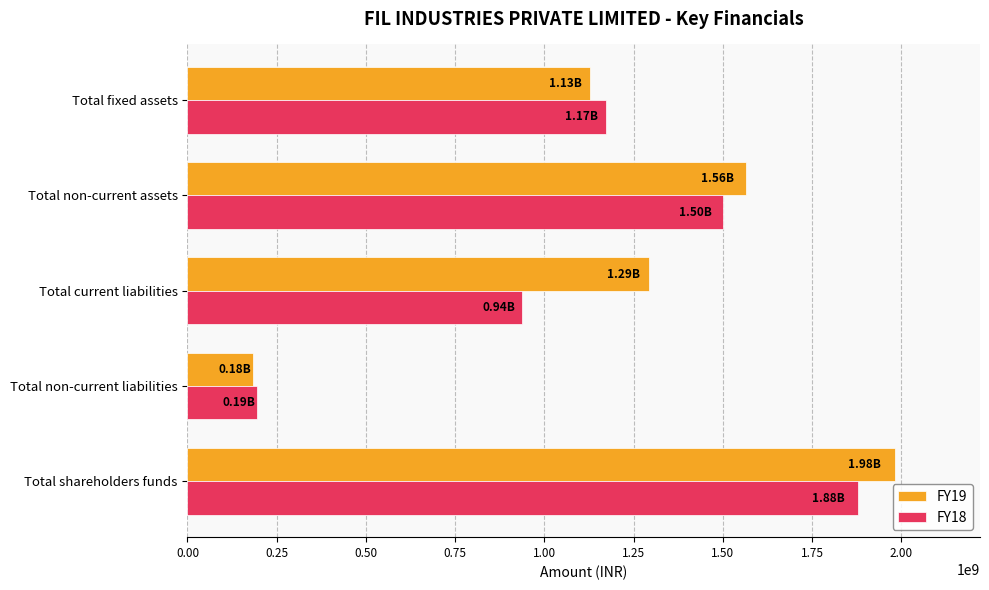

At which label is FY19 closest to 1082942165?

Total fixed assets